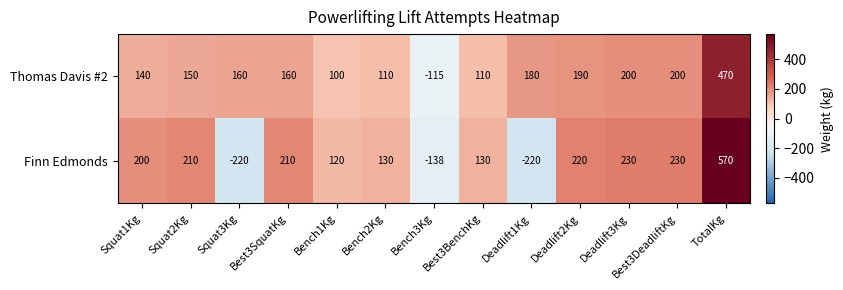

Rank the series by their average value, from highest to lowest.

Thomas Davis #2, Finn Edmonds